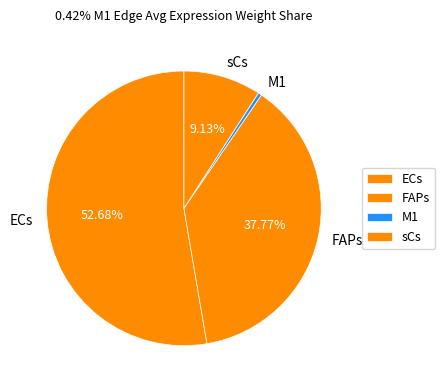

To the nearest percent, what is the combined percentage of ECs and sCs?

62%